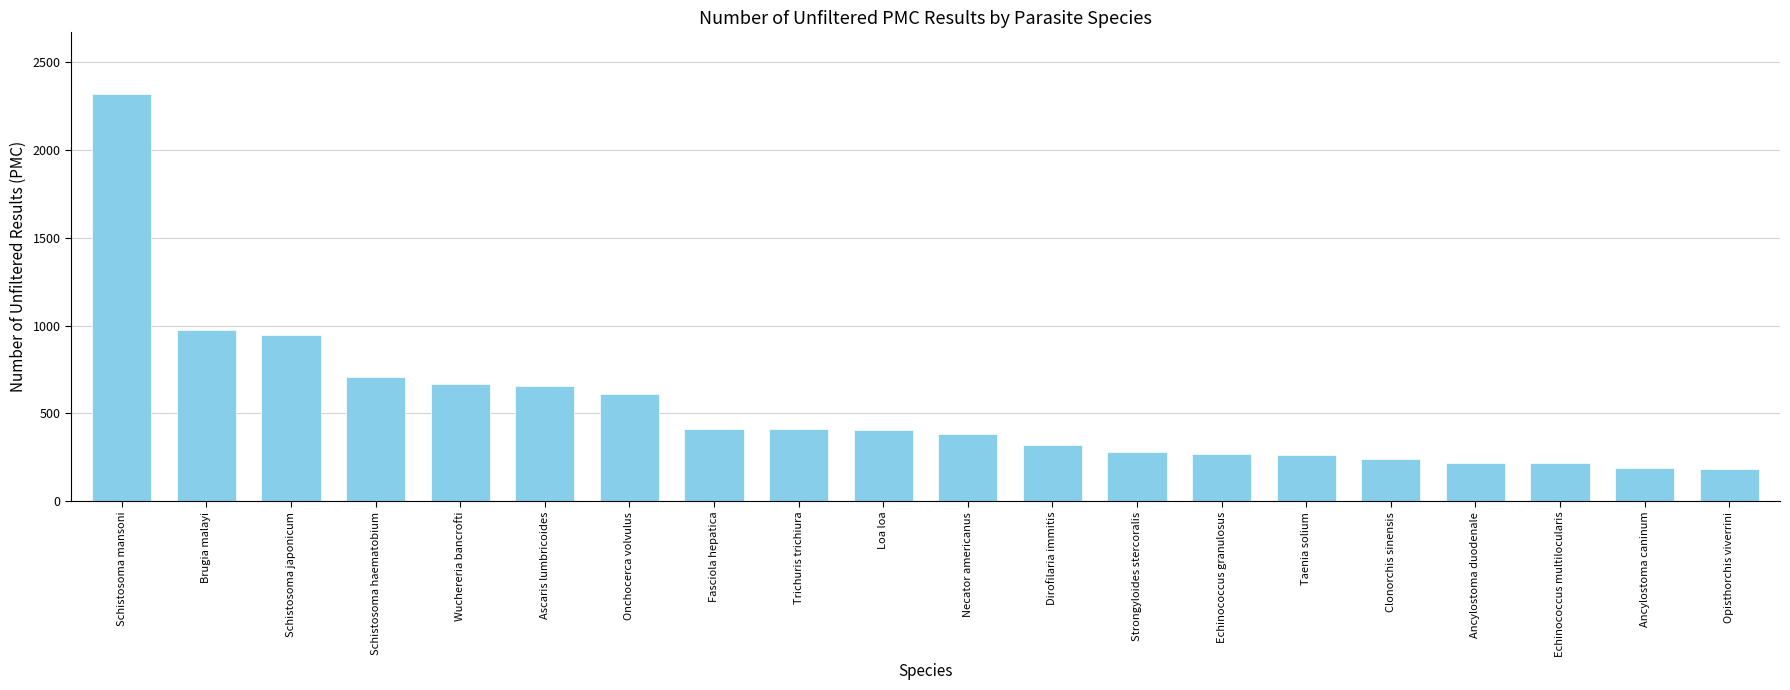

How many bars are there in total?

20